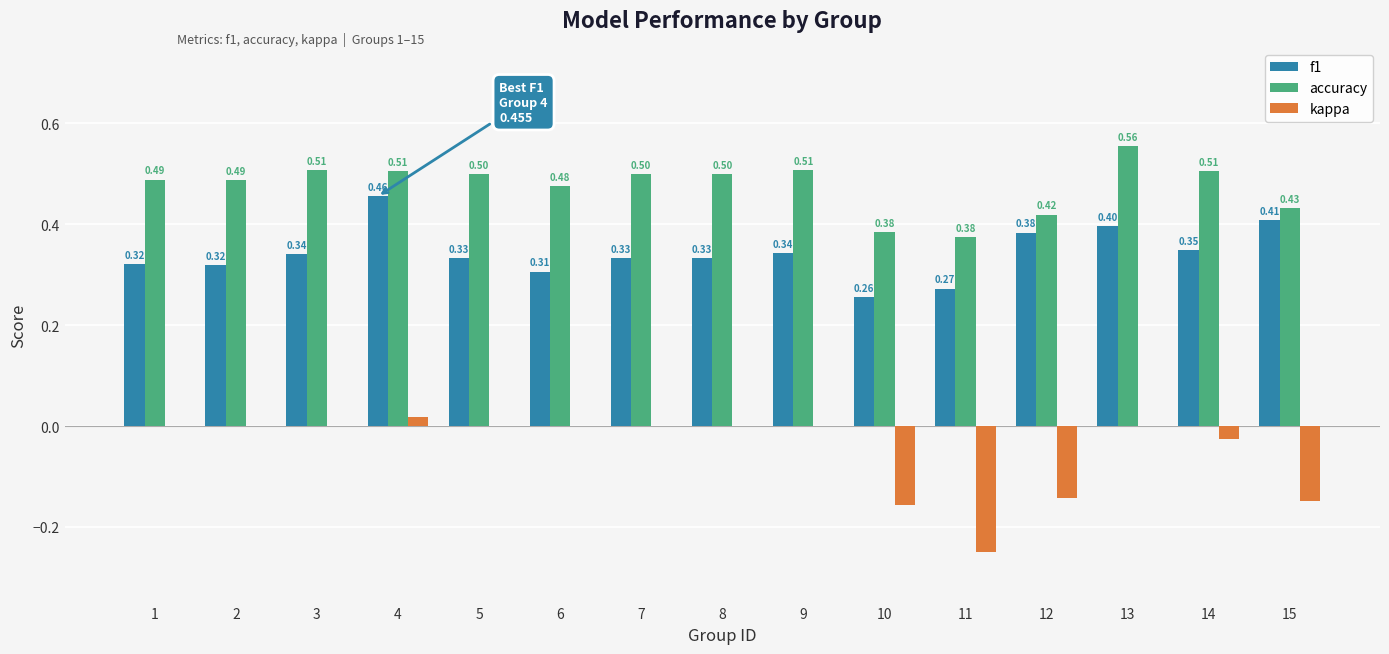

Where is f1 nearest to the value 0?

10